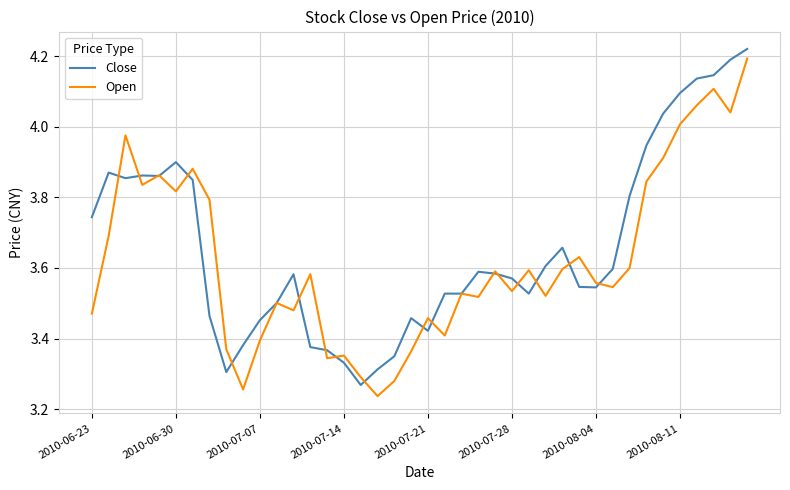

How many lines are shown in the chart?

2